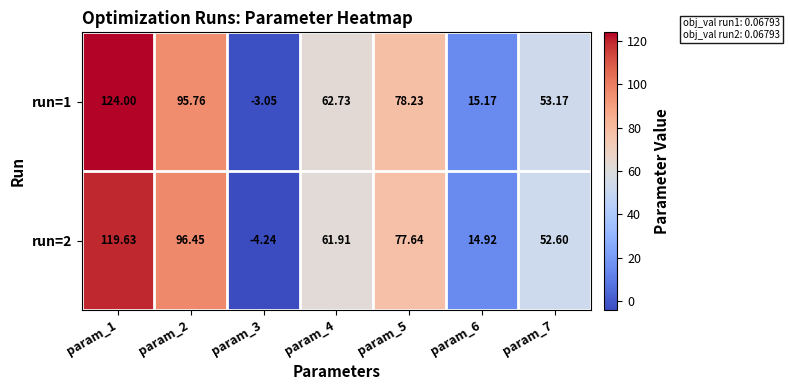

Is the value of run=1 at param_2 greater than the value of run=2 at param_3?

Yes